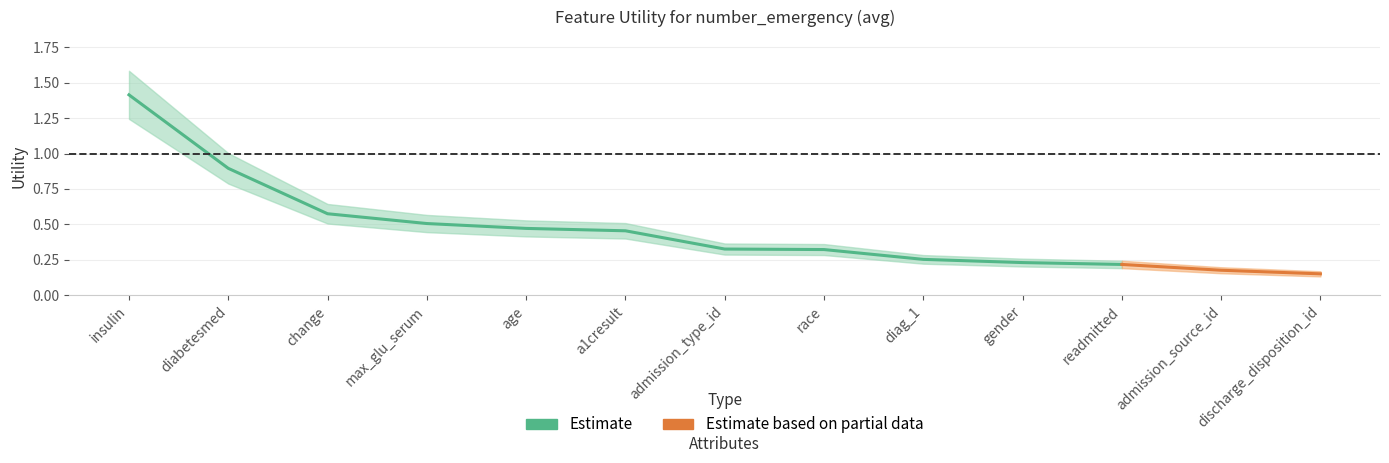

Rank the categories by value from lowest to highest.

discharge_disposition_id, admission_source_id, readmitted, gender, diag_1, race, admission_type_id, a1cresult, age, max_glu_serum, change, diabetesmed, insulin